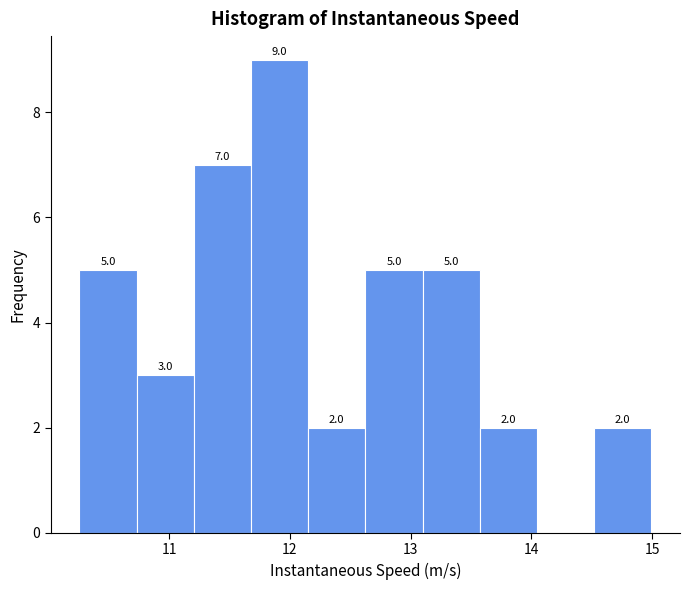

Which range on the x-axis has the tallest bar?

11.7 to 12.2